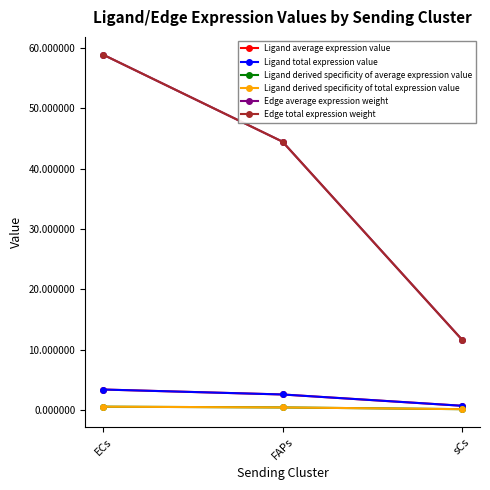

Which series has the largest range (max minus min)?

Edge average expression weight